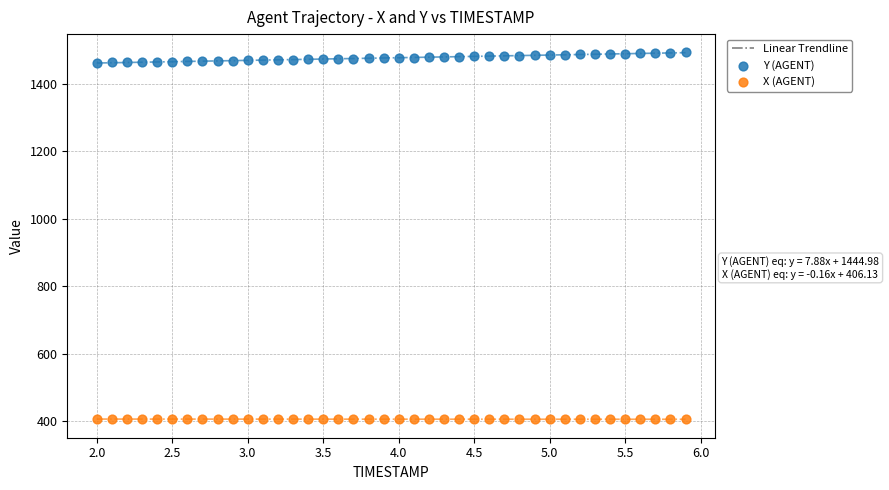

Which series has the widest spread of Y values?

Y (AGENT)